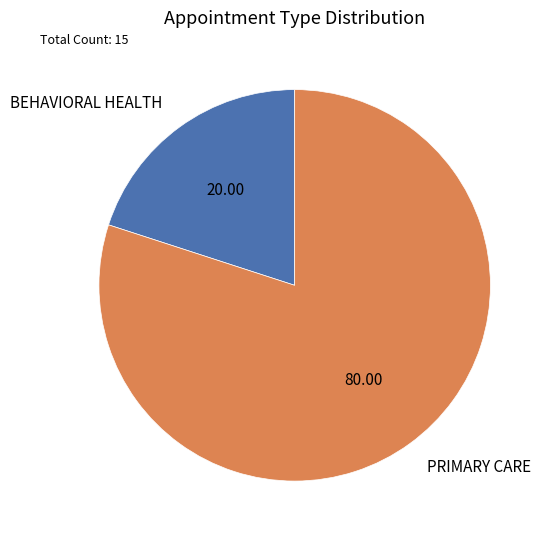

How many slices are in this pie chart?

2